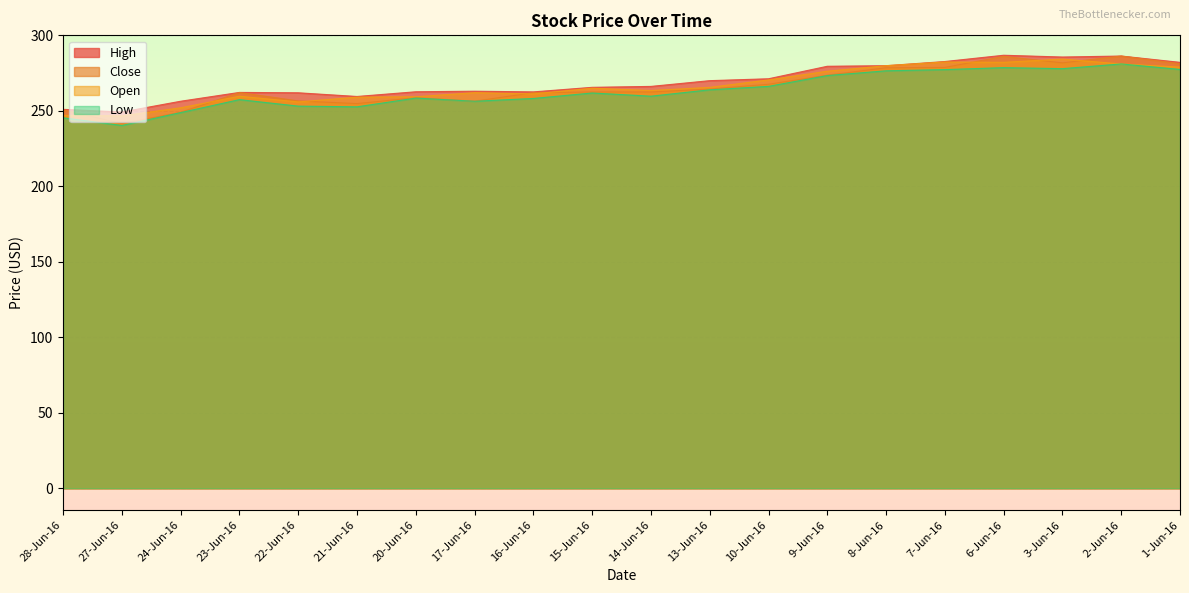

Where is the first local maximum for High?

23-Jun-16